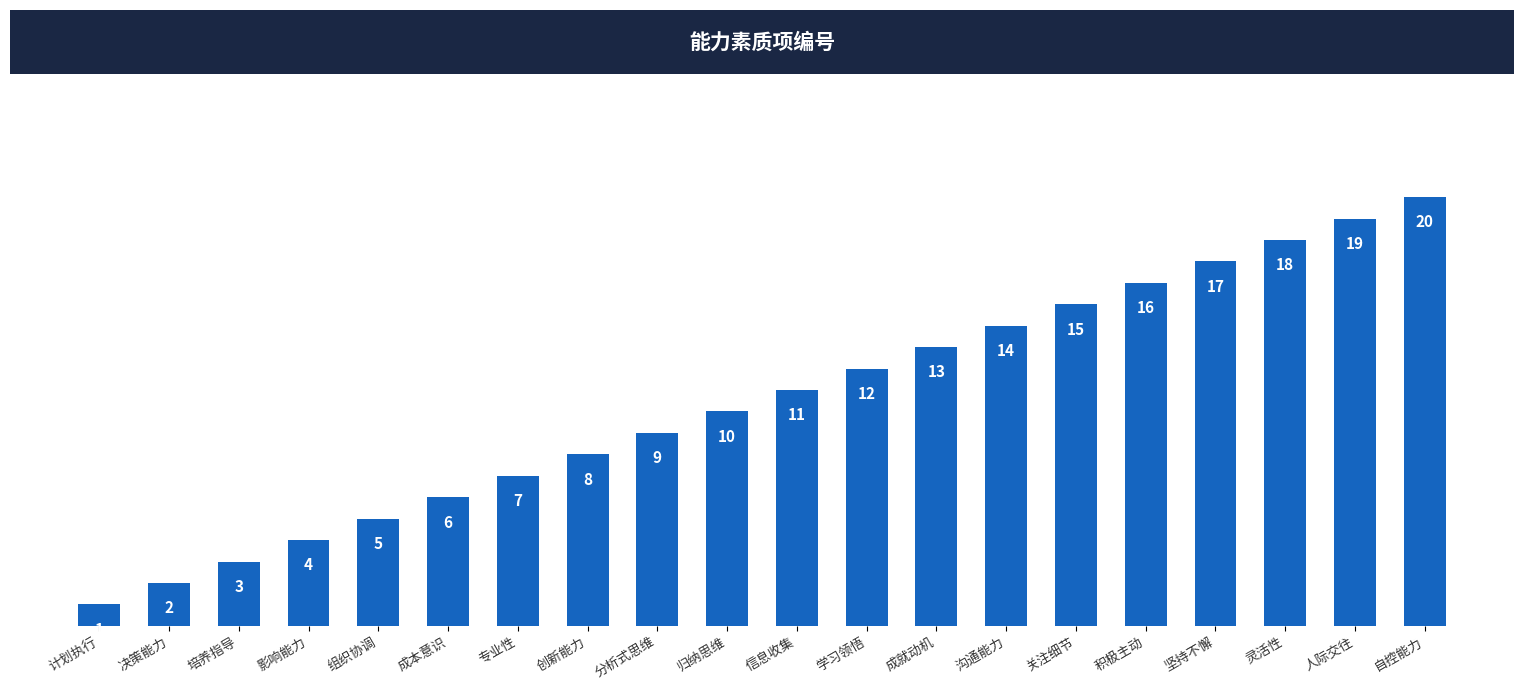

What value does the data have at 组织协调?

5